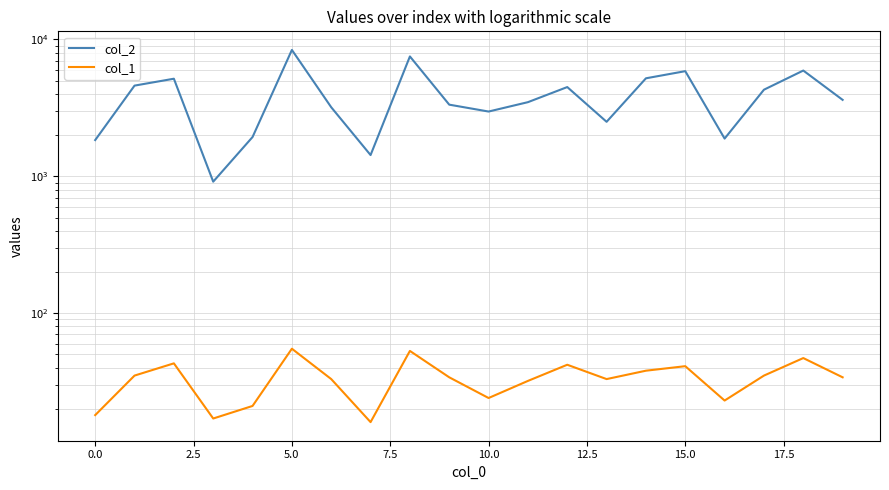

How many data points in col_1 are less than 34?

9